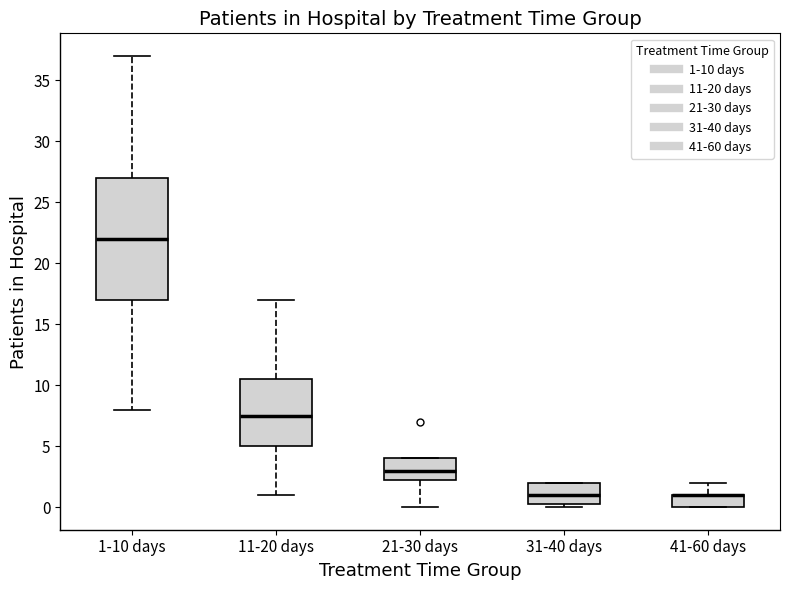

Reading left to right, transcribe this box plot: for each box, give where its median line is, the range the box spans, and where its two whiskers end, as read against the y-axis. The values are not printed on the chart, so give them approximately, as read against the axis.

1-10 days: median 22.0, box 17.0 to 27.0, whiskers 8.0 to 37.0
11-20 days: median 7.5, box 5.0 to 10.5, whiskers 1.0 to 17.0
21-30 days: median 3.0, box 2.5 to 4.0, whiskers 0.0 to 4.0
31-40 days: median 1.0, box 0.5 to 2.0, whiskers 0.0 to 2.0
41-60 days: median 1.0 (drawn on the box's upper edge), box 0.0 to 1.0, whiskers 0.0 to 2.0